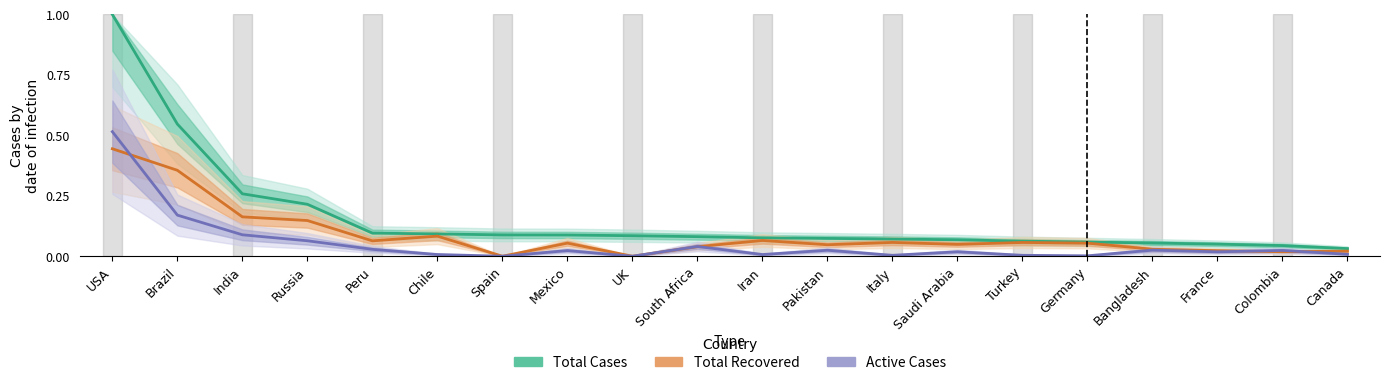

What are all the series names shown in the legend?

Total Cases, Total Recovered, Active Cases